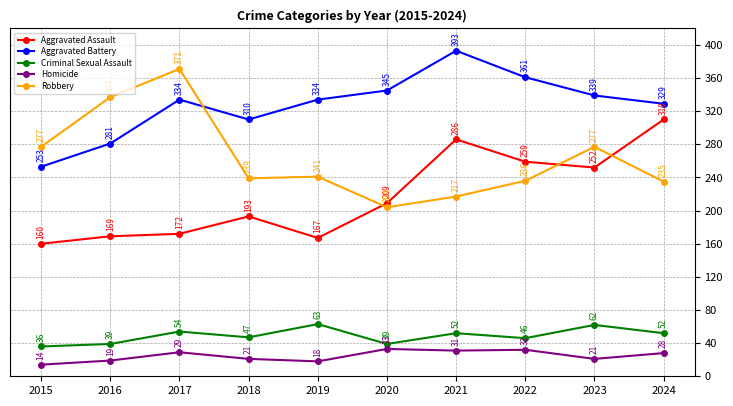

Read the Criminal Sexual Assault value at 2021.

52